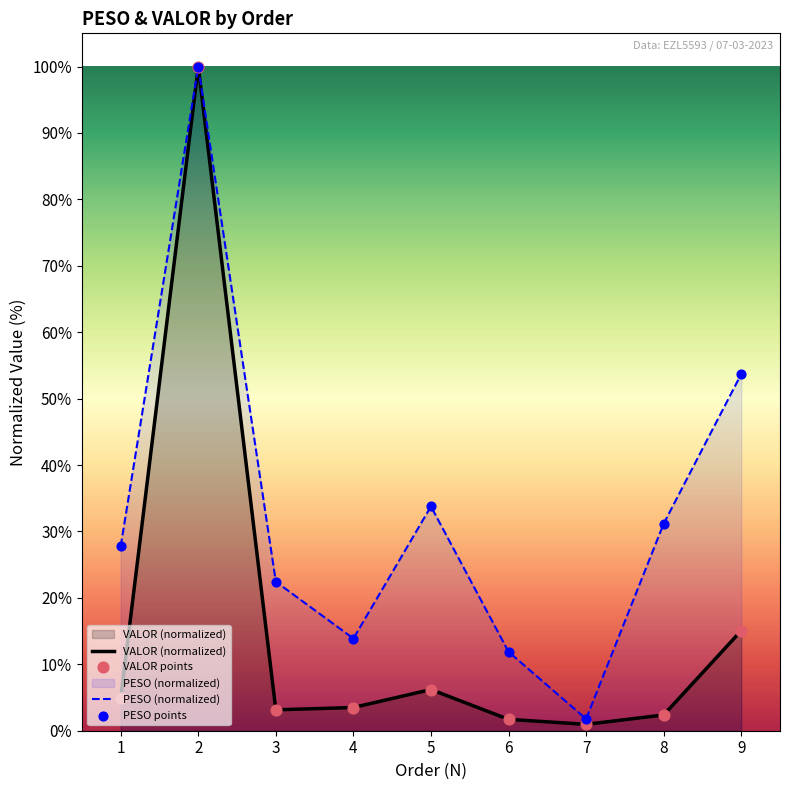

What is the total value across all series at 3?

25.6